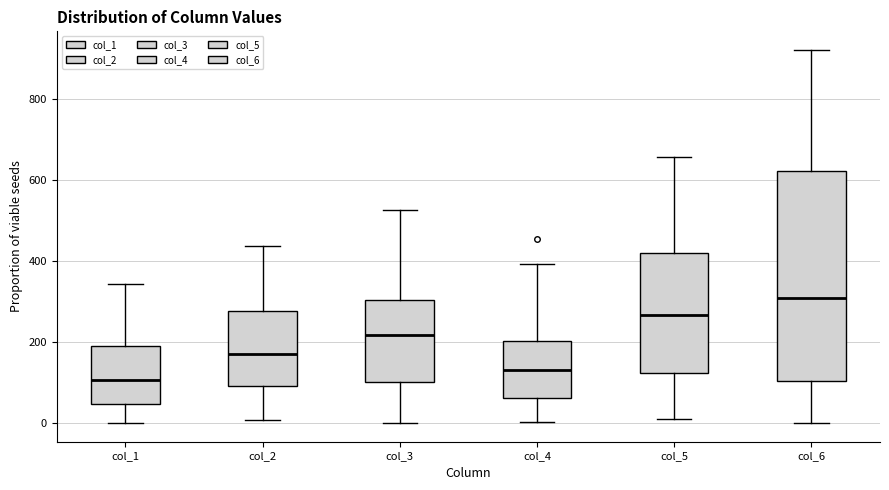

Where does the lower whisker of the box for col_1 end on the y-axis? The values are not printed on the chart, so give them approximately, as read against the axis.

0